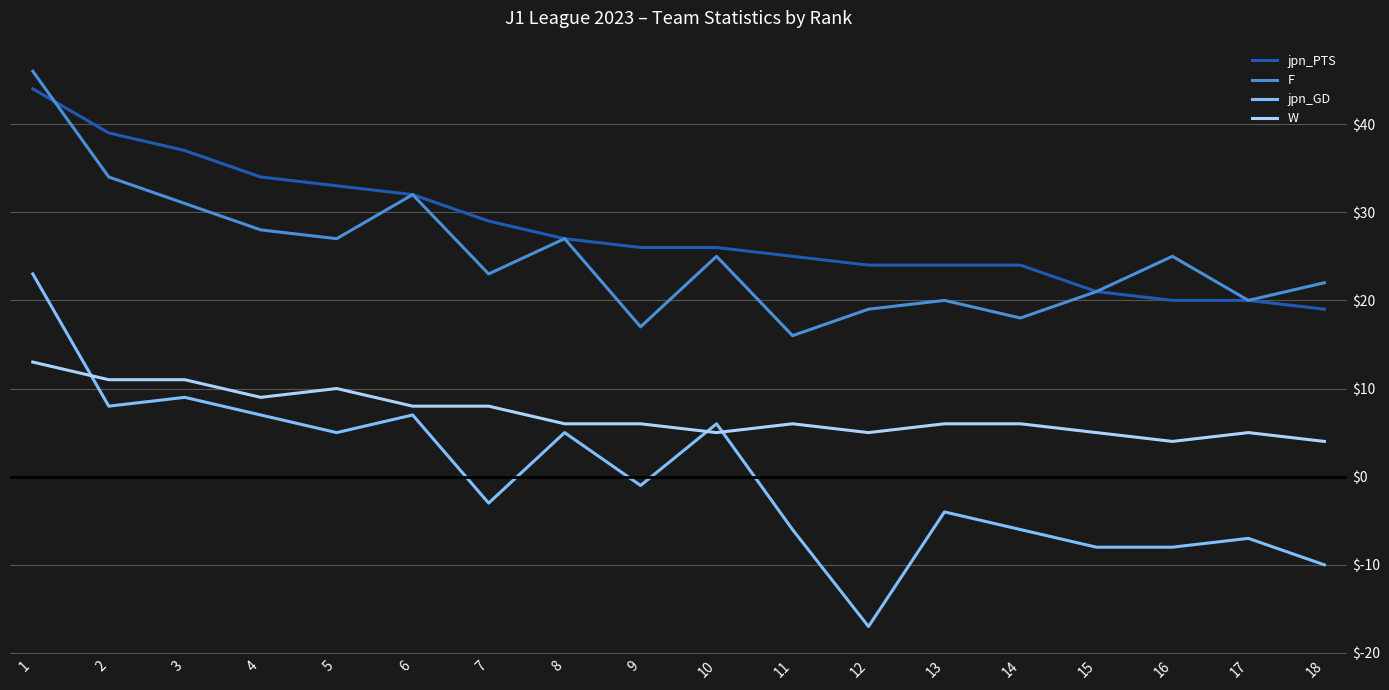

True or false: jpn_GD and F intersect in this chart.

False